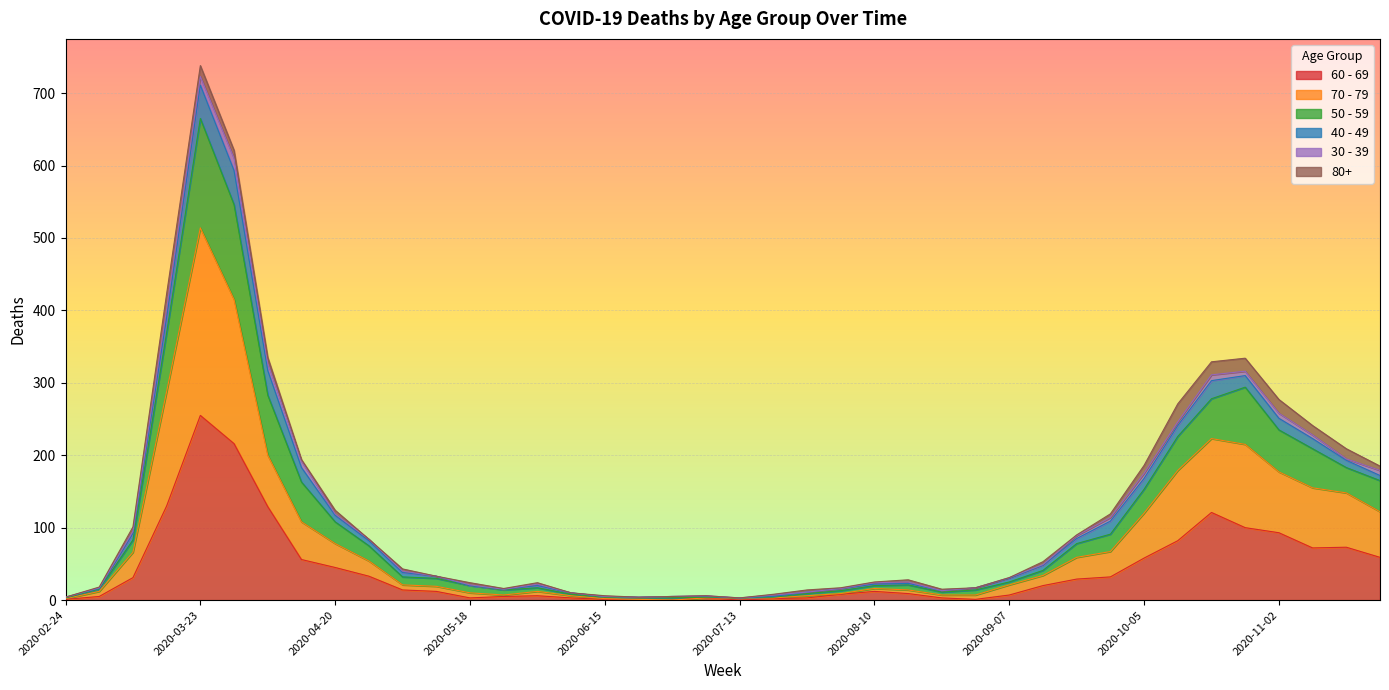

How many data points in 70 - 79 are less than 21?

19